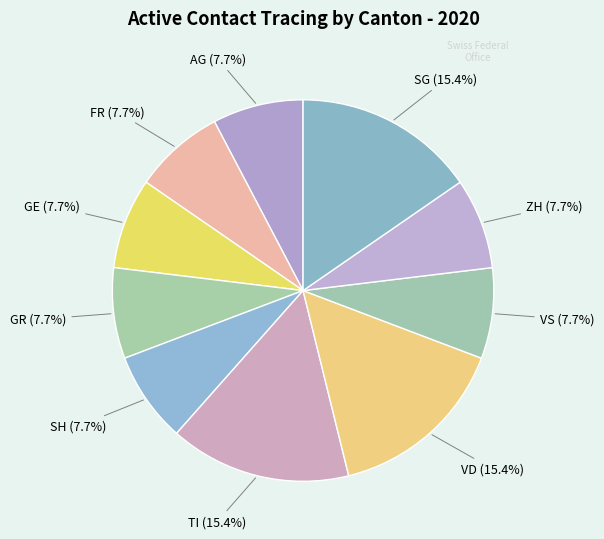

Does any single category account for the majority?

No